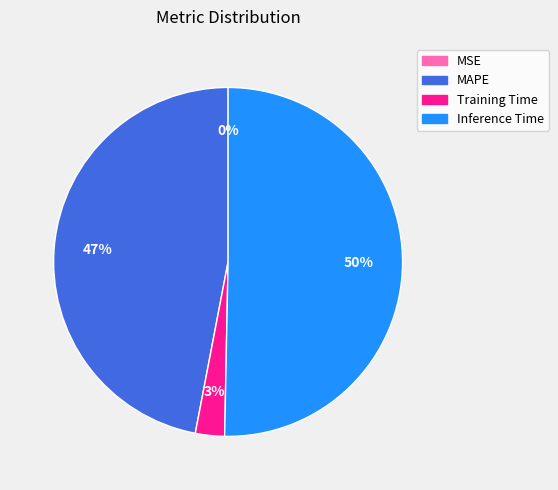

Which category has the biggest portion of the pie?

Inference Time